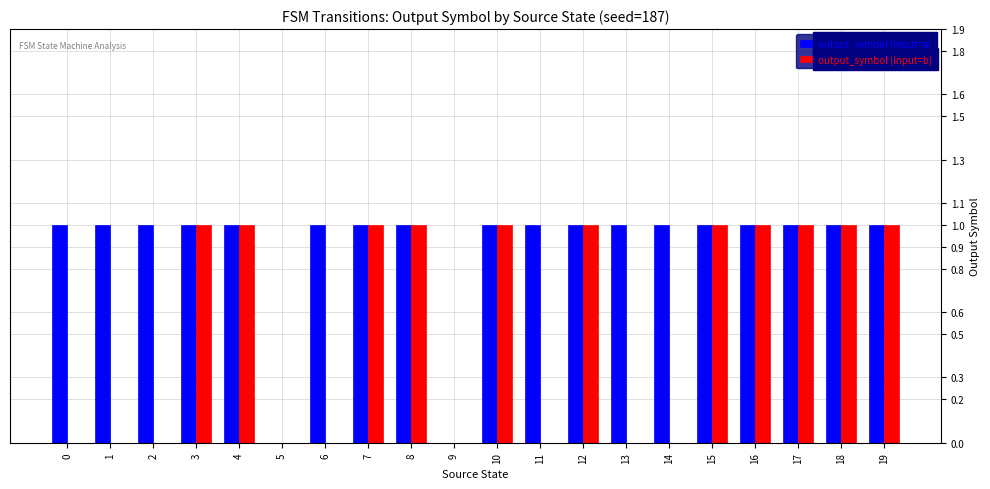

The output_symbol (input=b) series shows 1 at 3. True or false?

True